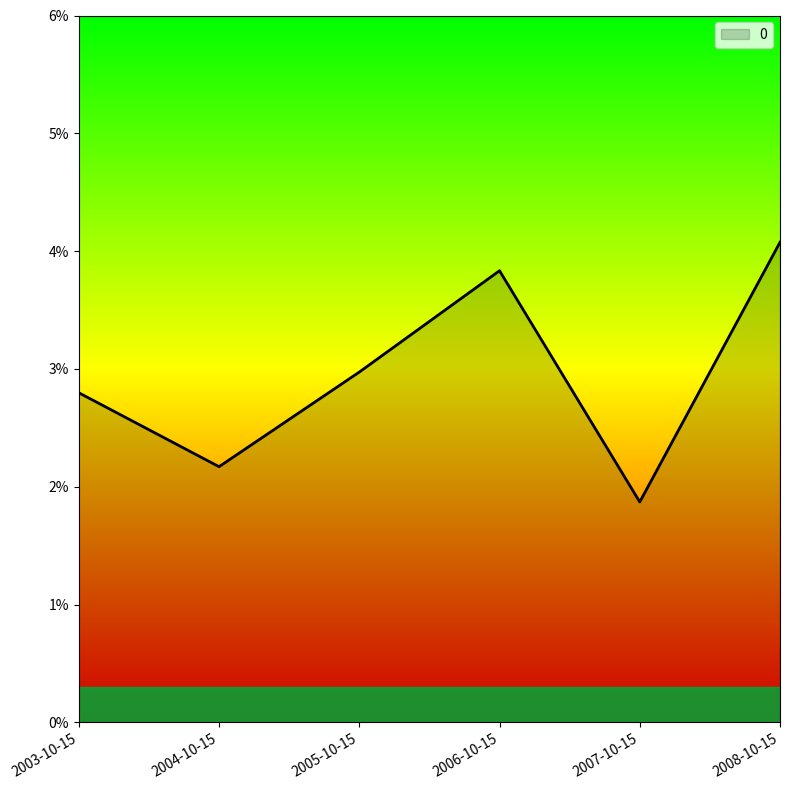

What position from the right is 2008-10-15?

1